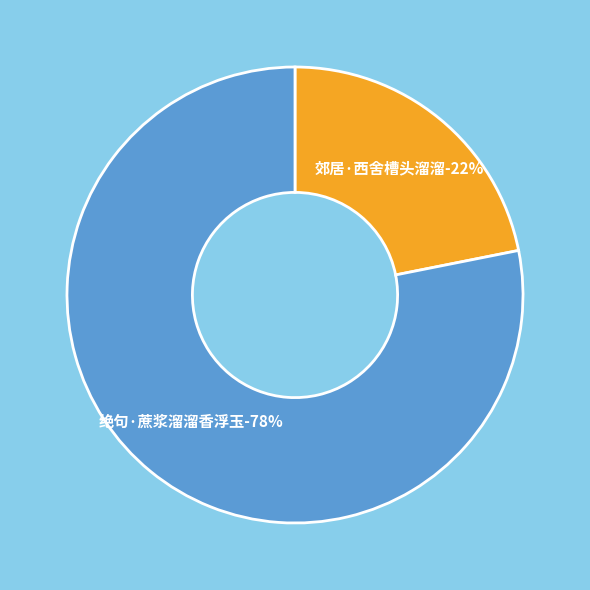

How many segments does this pie chart have?

2